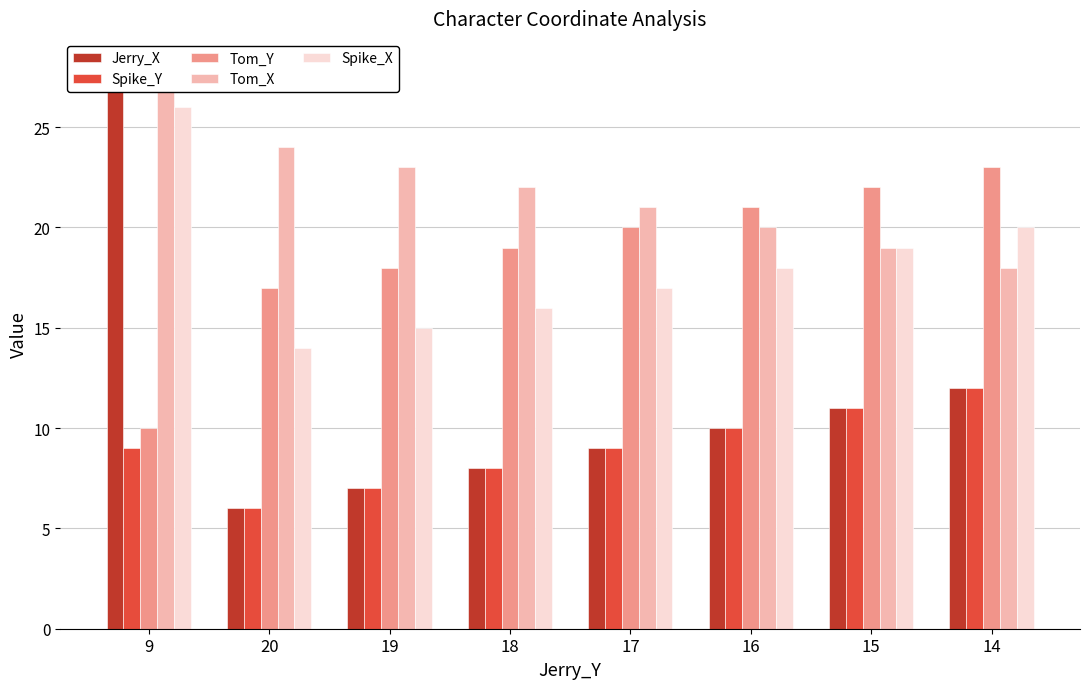

Which series has the largest range (max minus min)?

Jerry_X